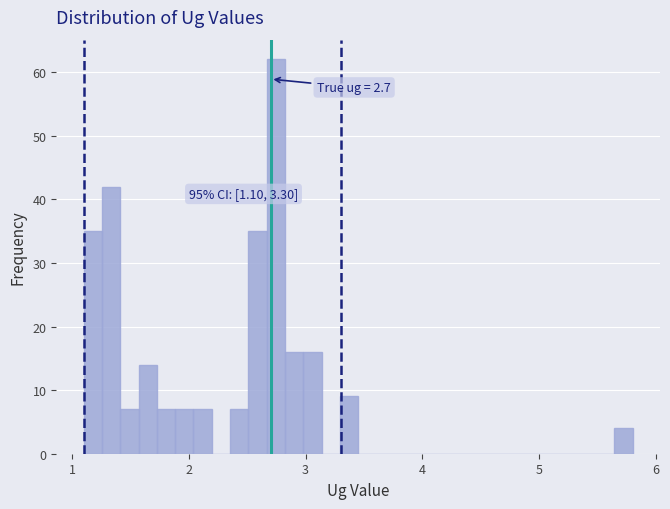

Around what value on the x-axis is the tallest bar? Give the approximate position of its centre, as read against the axis.

2.7